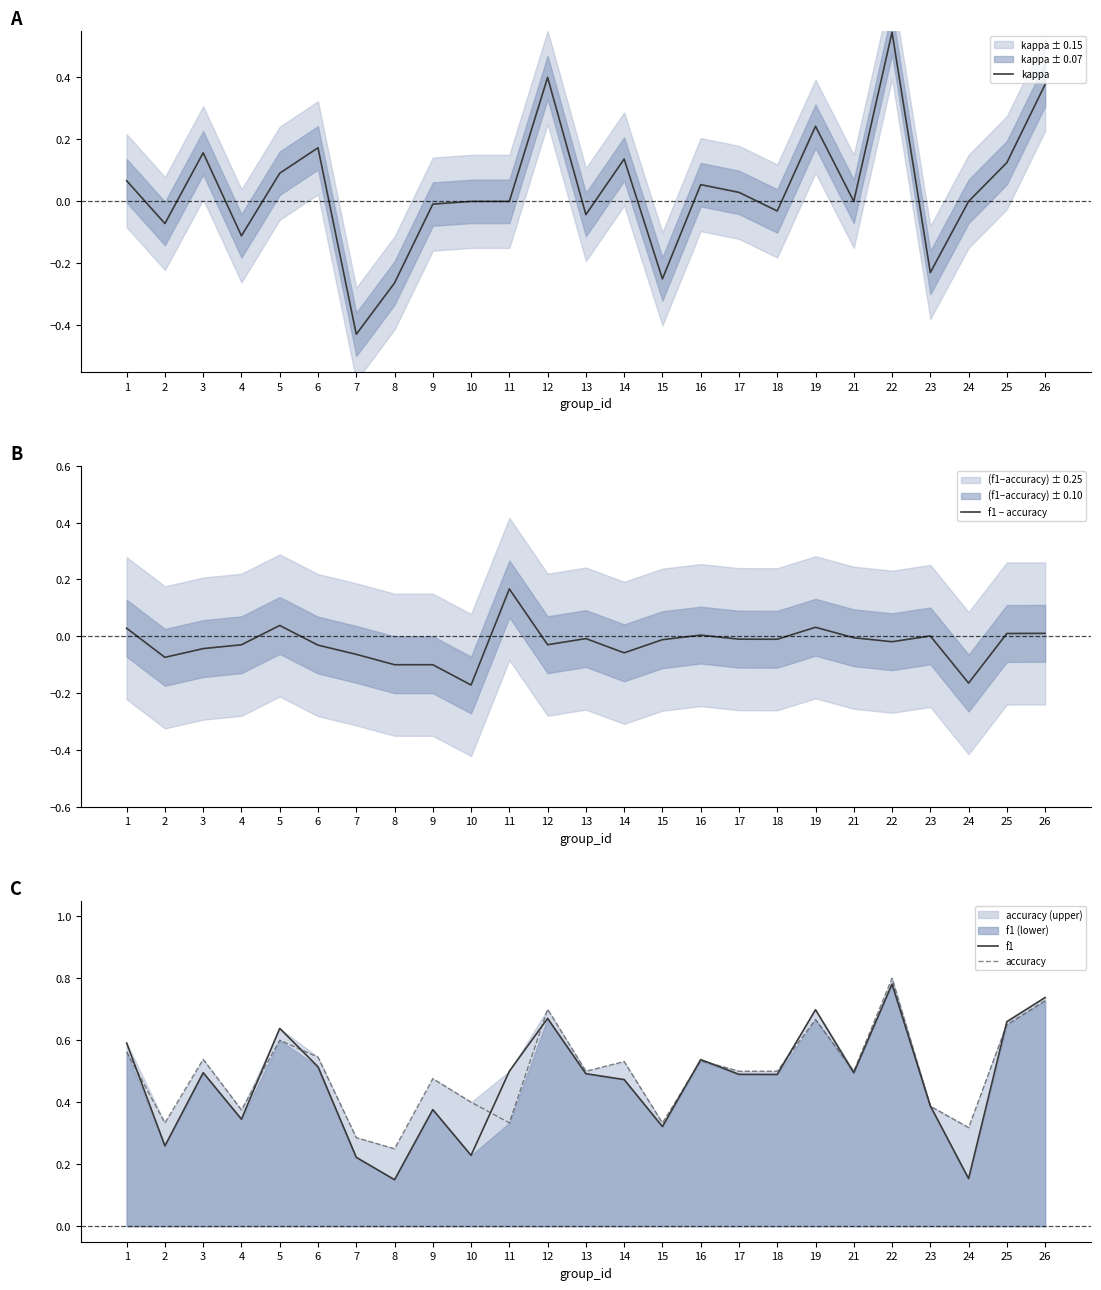

At which category does f1 − accuracy reach its first local peak?

5